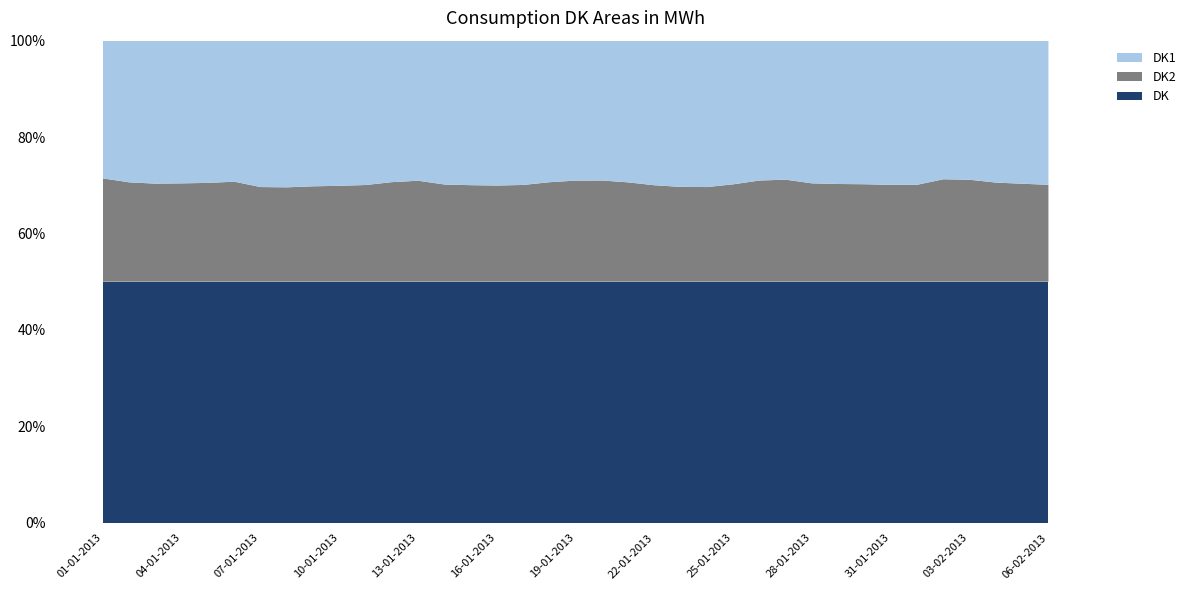

Reading left to right, what are all the values shown in this chart?

DK1: 48656	59227	62627	61522	53306	52335	64298	65176	64904	67009	65356	57334	55293	67487	68632	70932	70093	67165	59138	58229	67576	69905	70497	70269	68287	59777	57190	64583	65760	65735	66544	64151	53866	55097	64583	65182	66308
DK2: 36520	41564	42974	42423	37057	37135	41597	41959	42535	44291	43799	40360	39881	45641	45869	47104	47022	47225	42749	42157	47390	46650	45726	45458	46316	43281	41990	44523	44850	44643	44718	43158	39829	40394	45141	44656	44593
DK: 85176	100791	105601	103945	90363	89470	105895	107135	107439	111300	109155	97694	95174	113128	114501	118036	117115	114390	101887	100386	114966	116555	116223	115727	114603	103058	99180	109106	110610	110378	111262	107309	93695	95491	109724	109838	110901